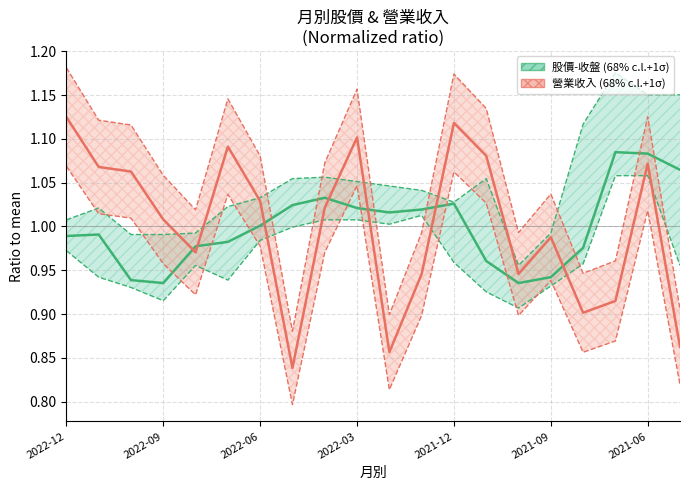

What is the sum of all 股價-收盤 (68% c.l.+1σ) values?

20.0